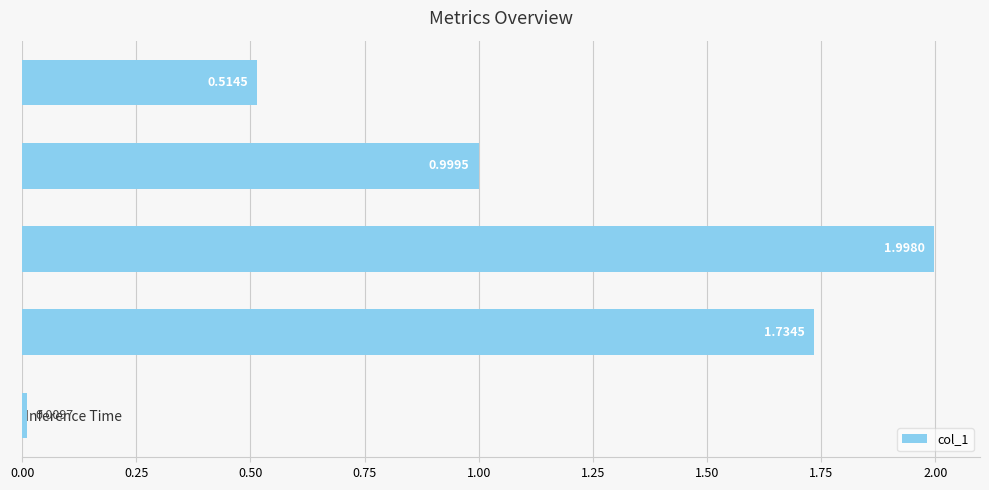

What is the label of the 2nd bar from the top?

MAPE